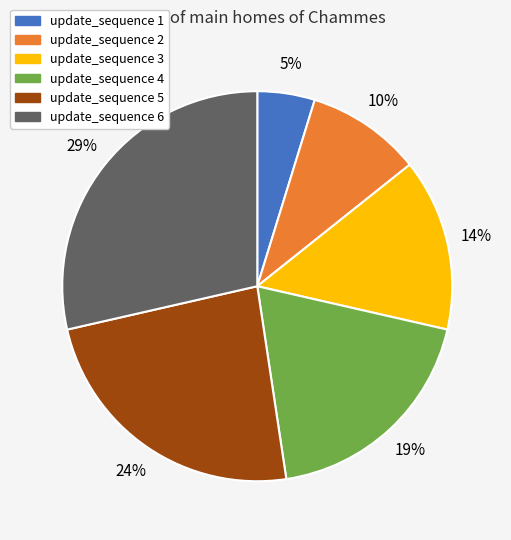

To the nearest percent, what is the difference between the largest and smallest slice percentages?

24%